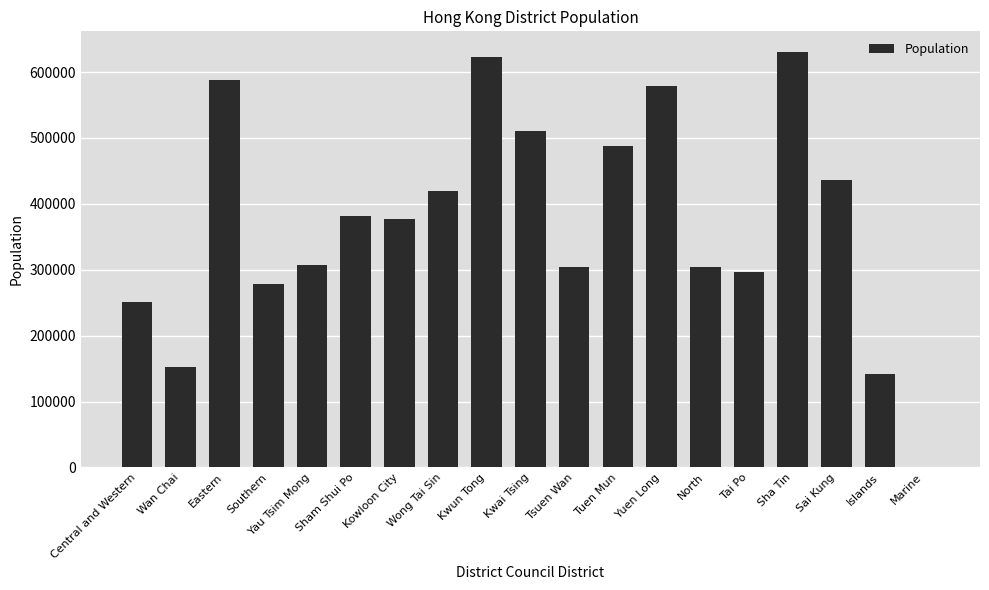

What is the sum of all values?

7071576